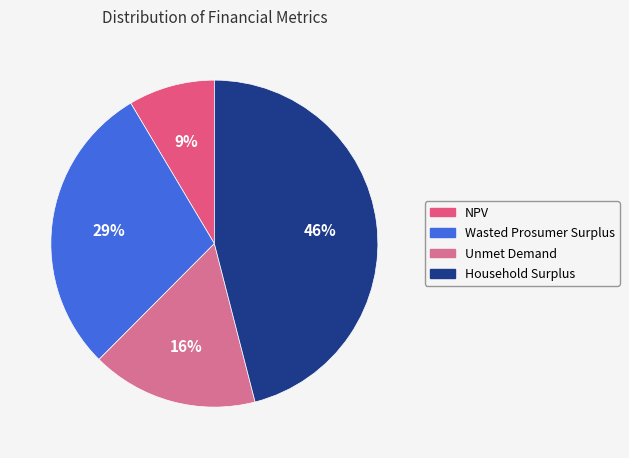

Count the number of slices in the pie.

4